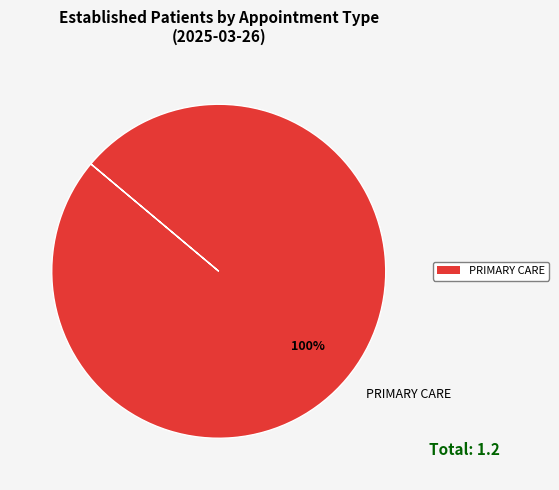

Which slice represents more than half of the pie?

PRIMARY CARE